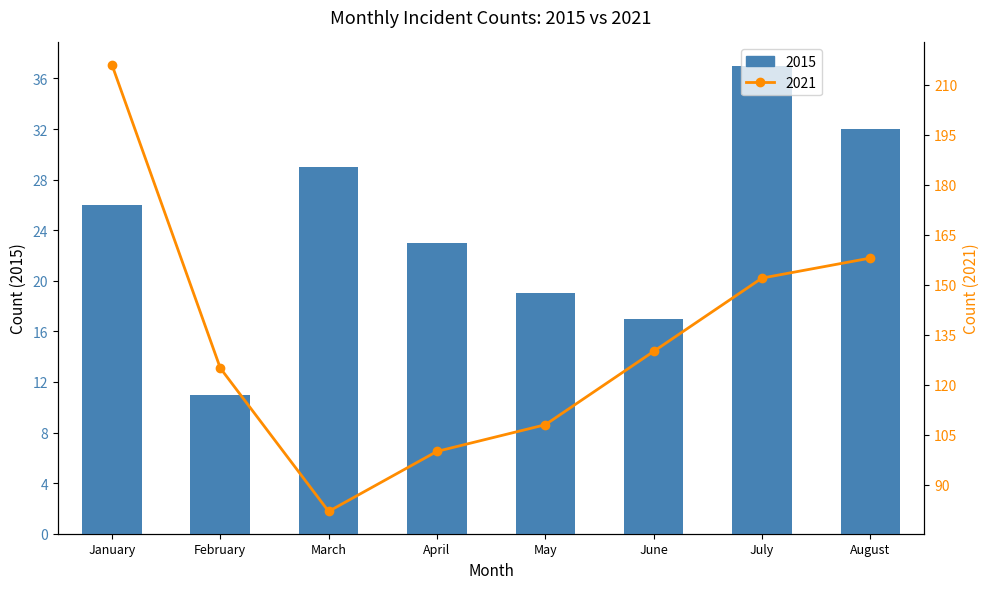

What is the value of the 1st bar from the left?

26